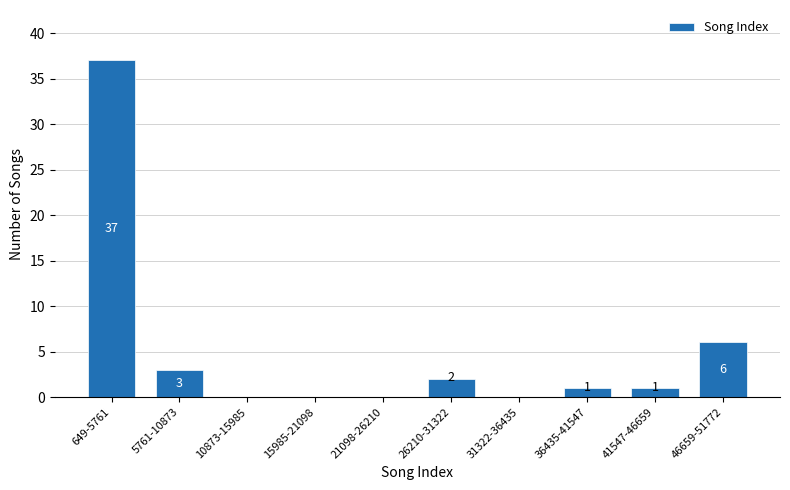

Reading left to right, what are all the values shown in this chart?

649-5761=37	5761-10873=3	10873-15985=0	15985-21098=0	21098-26210=0	26210-31322=2	31322-36435=0	36435-41547=1	41547-46659=1	46659-51772=6